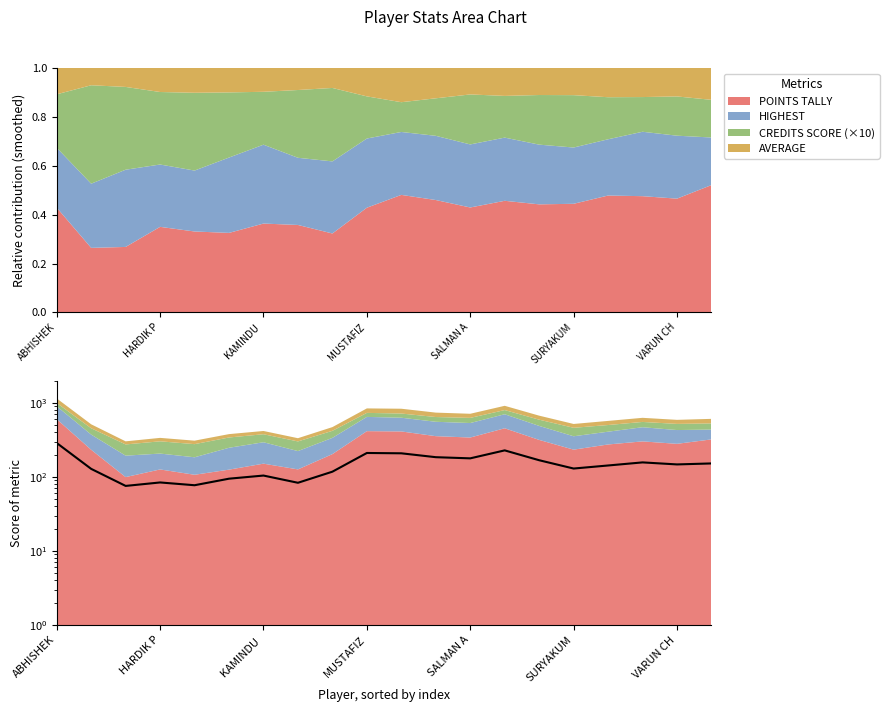

What is the sum of all values?

2962.1